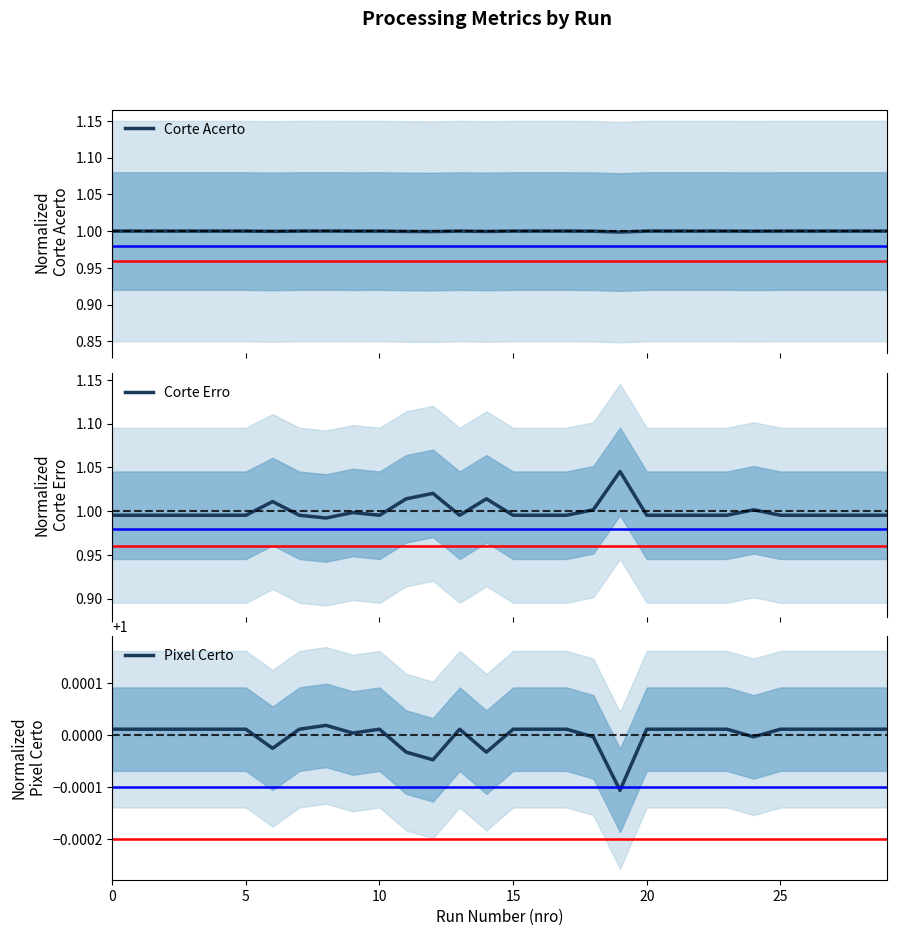

Reading left to right, what are all the values shown in this chart?

Corte Acerto: 1.0	1.0	1.0	1.0	1.0	1.0	1.0	1.0	1.0	1.0	1.0	1.0	1.0	1.0	1.0	1.0	1.0	1.0	1.0	1.0	1.0	1.0	1.0	1.0	1.0	1.0	1.0	1.0	1.0	1.0
Corte Erro: 1.0	1.0	1.0	1.0	1.0	1.0	1.0	1.0	1.0	1.0	1.0	1.0	1.0	1.0	1.0	1.0	1.0	1.0	1.0	1.0	1.0	1.0	1.0	1.0	1.0	1.0	1.0	1.0	1.0	1.0
Pixel Certo: 1.0	1.0	1.0	1.0	1.0	1.0	1.0	1.0	1.0	1.0	1.0	1.0	1.0	1.0	1.0	1.0	1.0	1.0	1.0	1.0	1.0	1.0	1.0	1.0	1.0	1.0	1.0	1.0	1.0	1.0